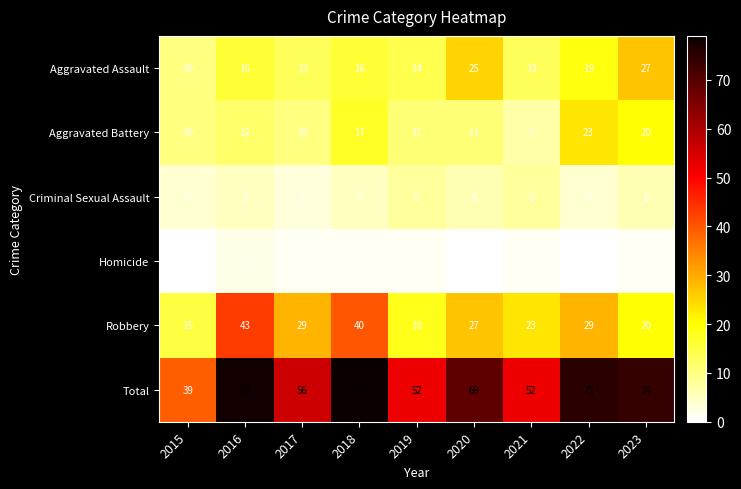

Is it true that Robbery equals 43 at 2016?

True